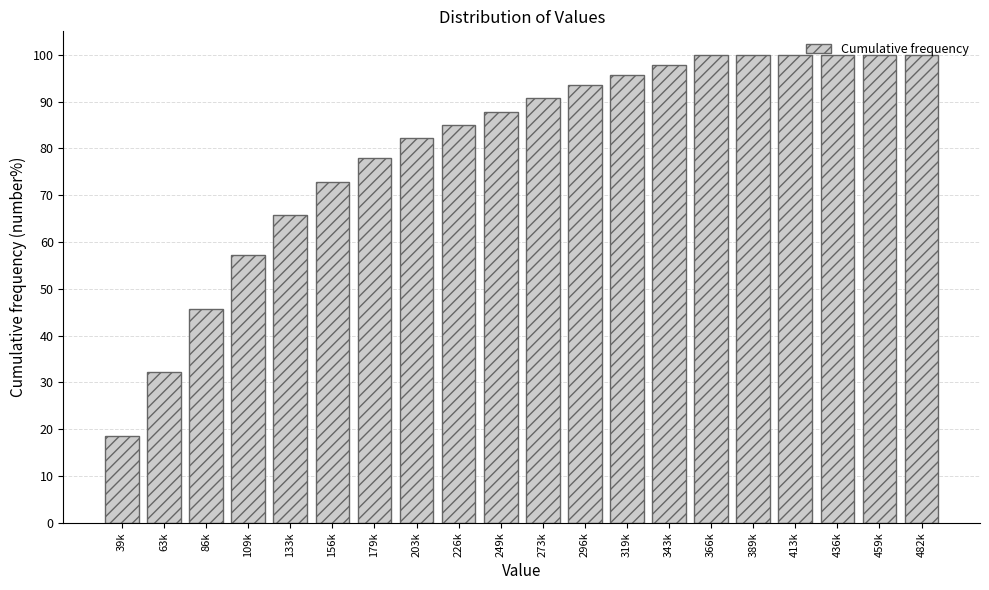

Where is the data nearest to the value 59?

109k